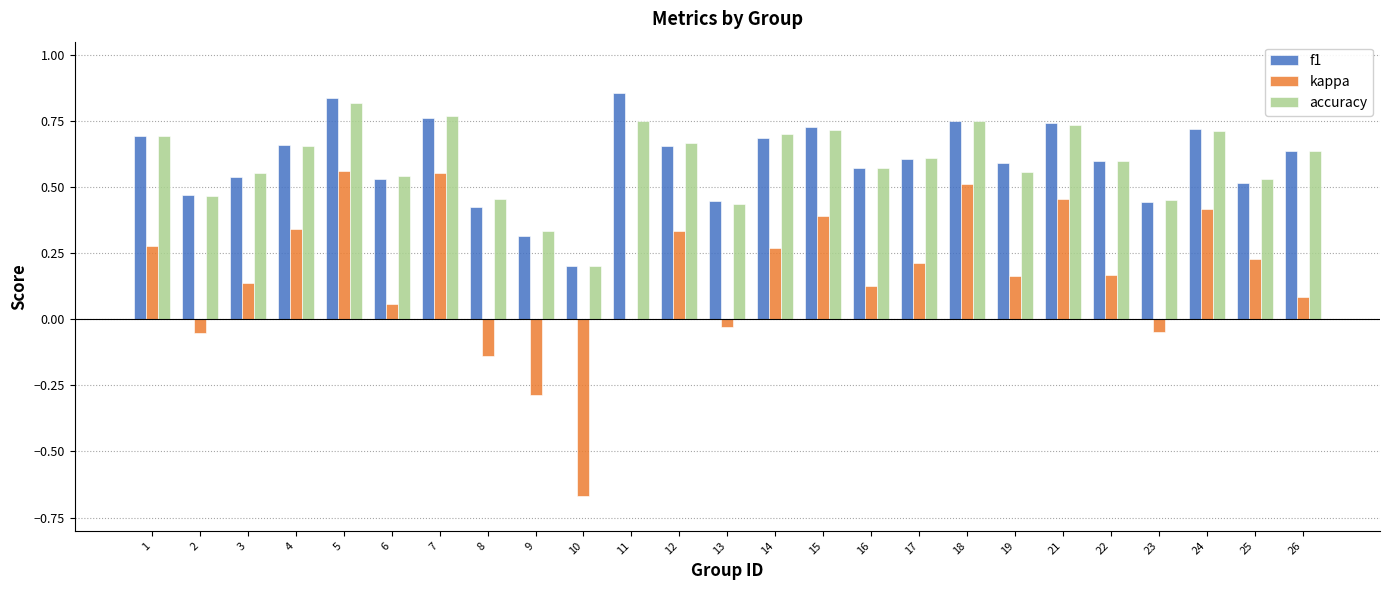

Which category has the highest value in the accuracy series?

5